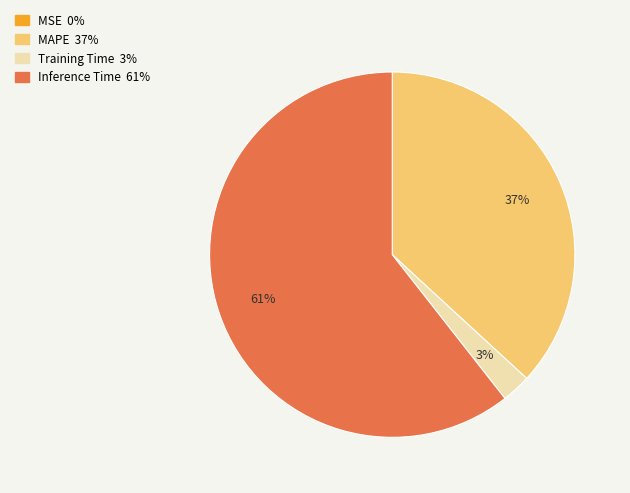

Which slice is the largest?

Inference Time